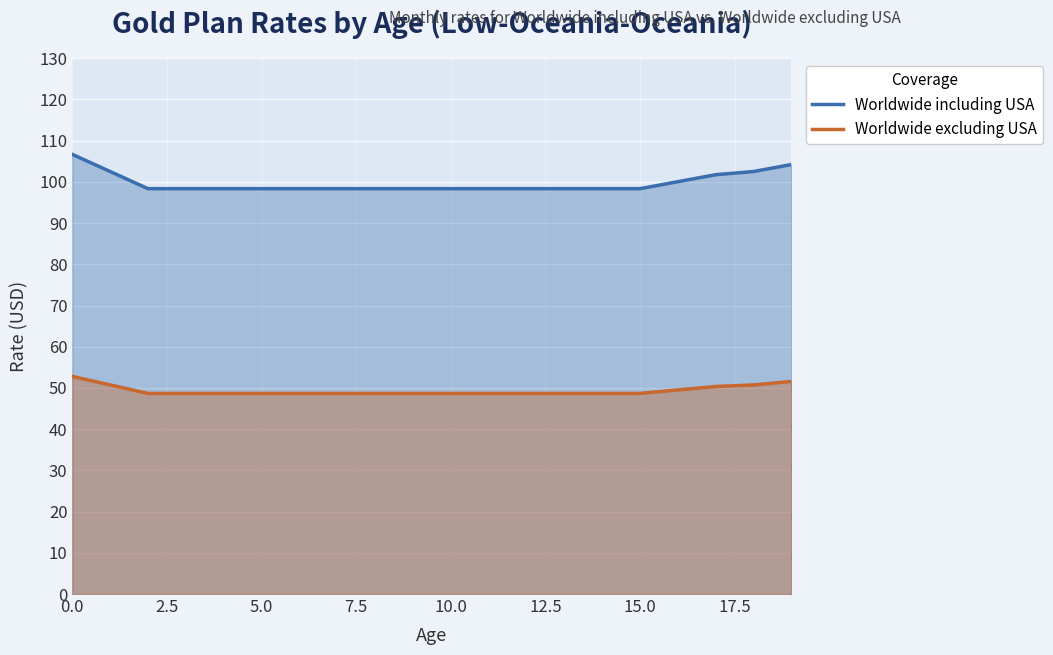

Which series has the largest total across all categories?

Worldwide including USA